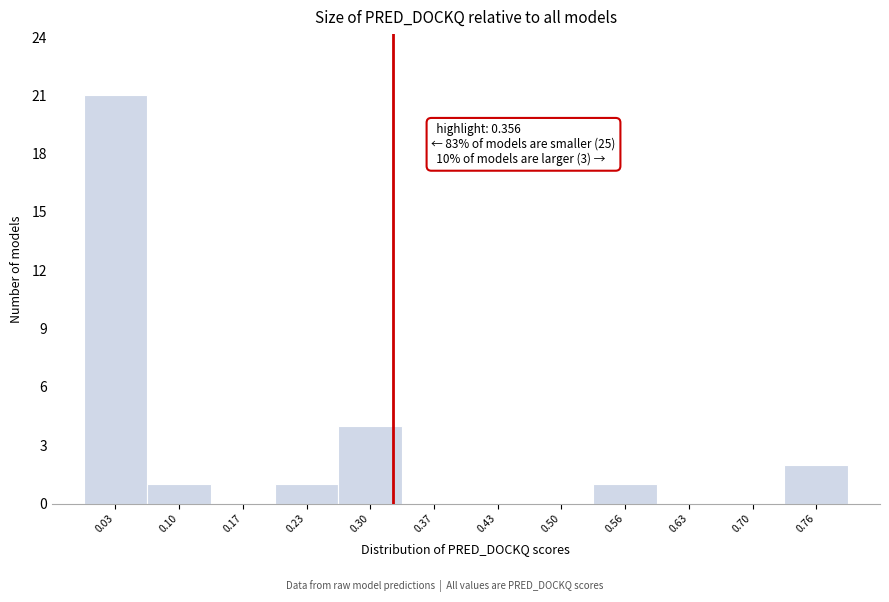

Reading left to right, list all the values displayed in this chart.

0.03=21	0.10=1	0.17=0	0.23=1	0.30=4	0.37=0	0.43=0	0.50=0	0.56=1	0.63=0	0.70=0	0.76=2